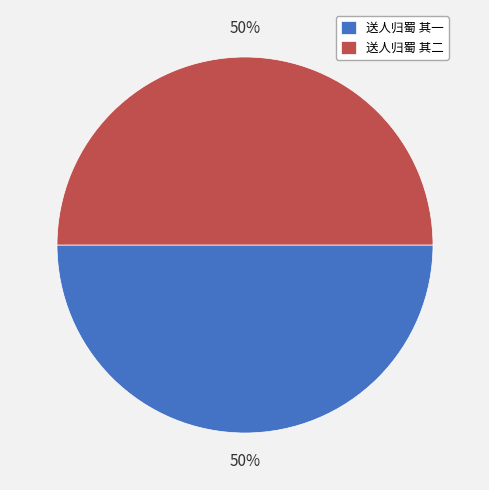

Approximately how many times larger is the value at 送人归蜀 其二 compared to 送人归蜀 其一?

1.0